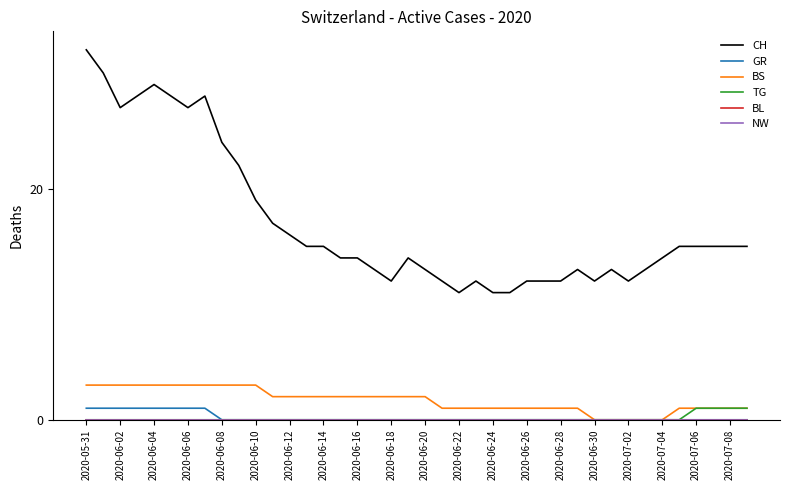

What is the difference between the maximum and minimum values in the GR series?

1